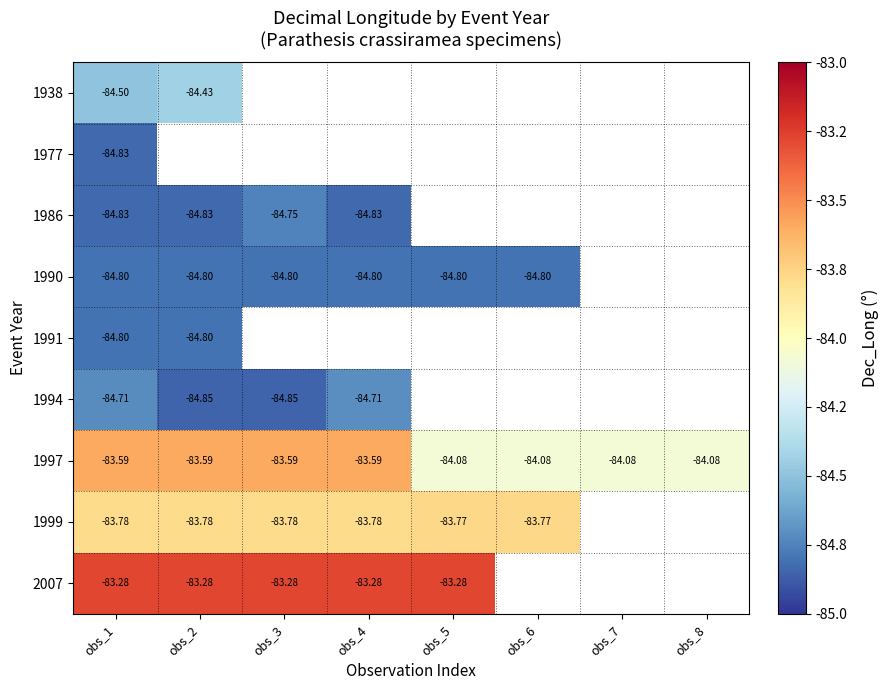

Is the value of 1938 at obs_1 greater than the value of 1990 at obs_1?

Yes